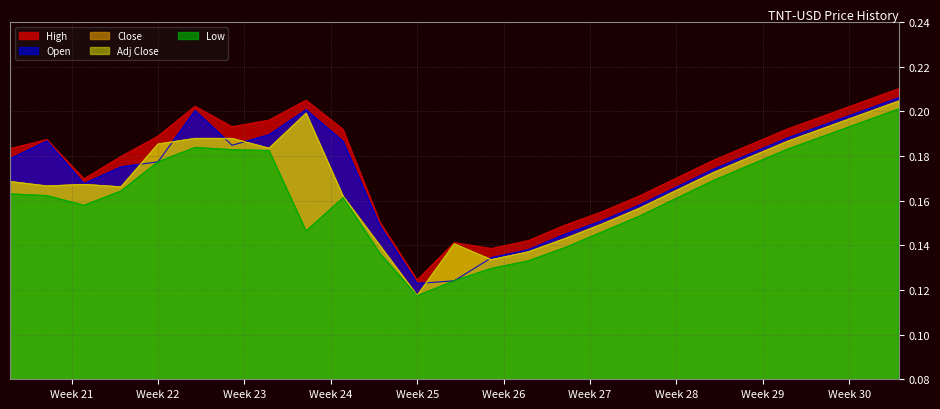

Which series has the largest range (max minus min)?

Close